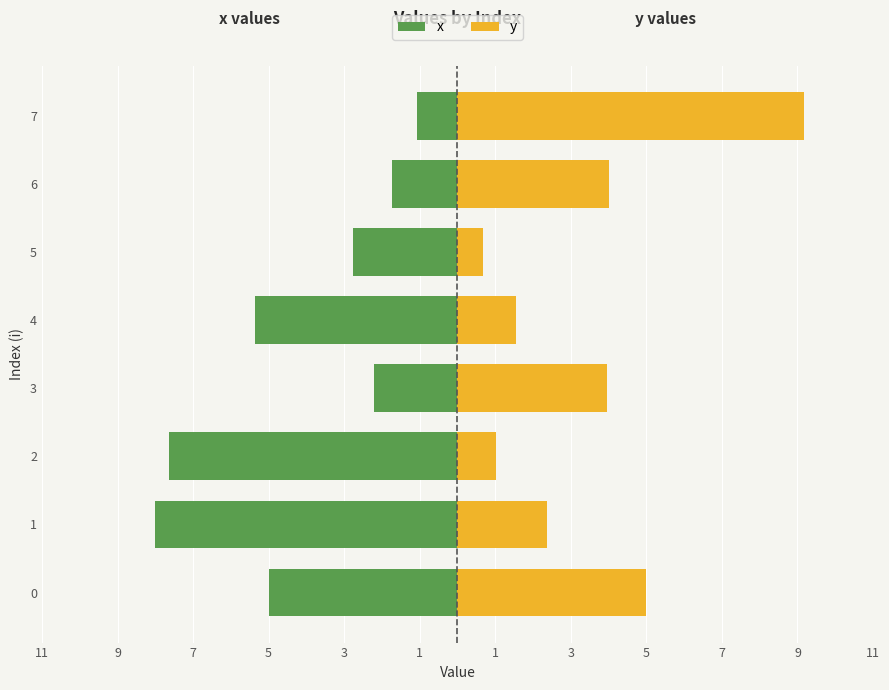

What is the difference between the second highest and minimum values in the y series?

4.3